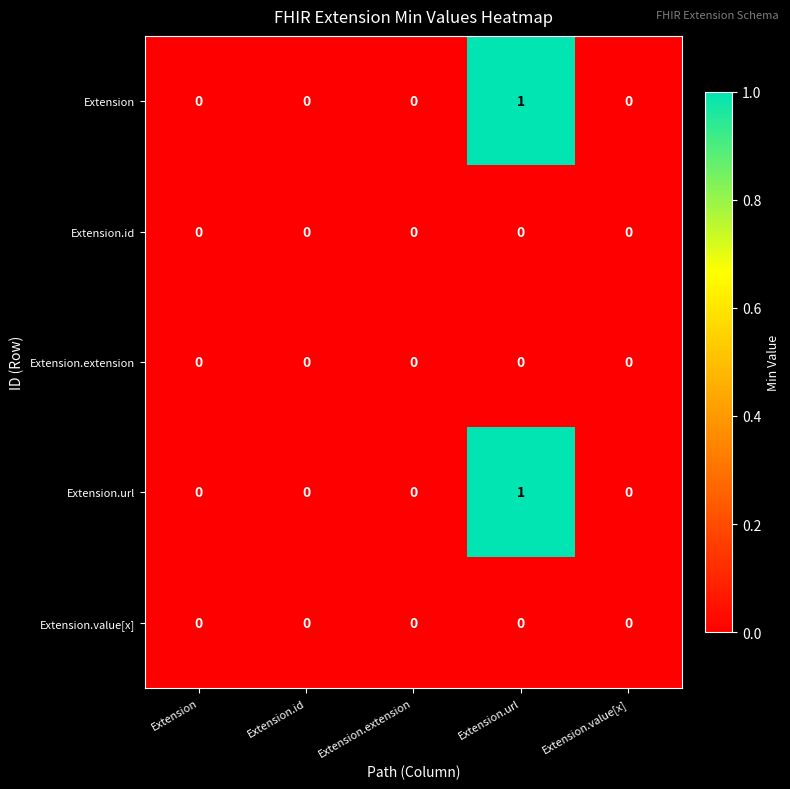

At which category is the sum across all series the highest?

Extension.url